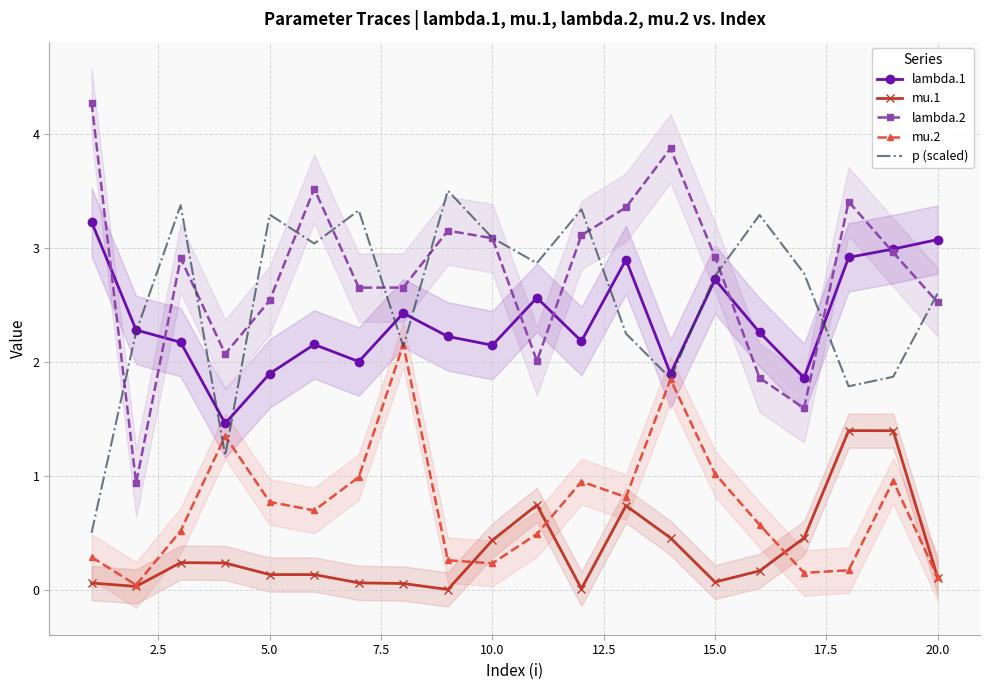

What is the average value of the mu.1 series?

0.3